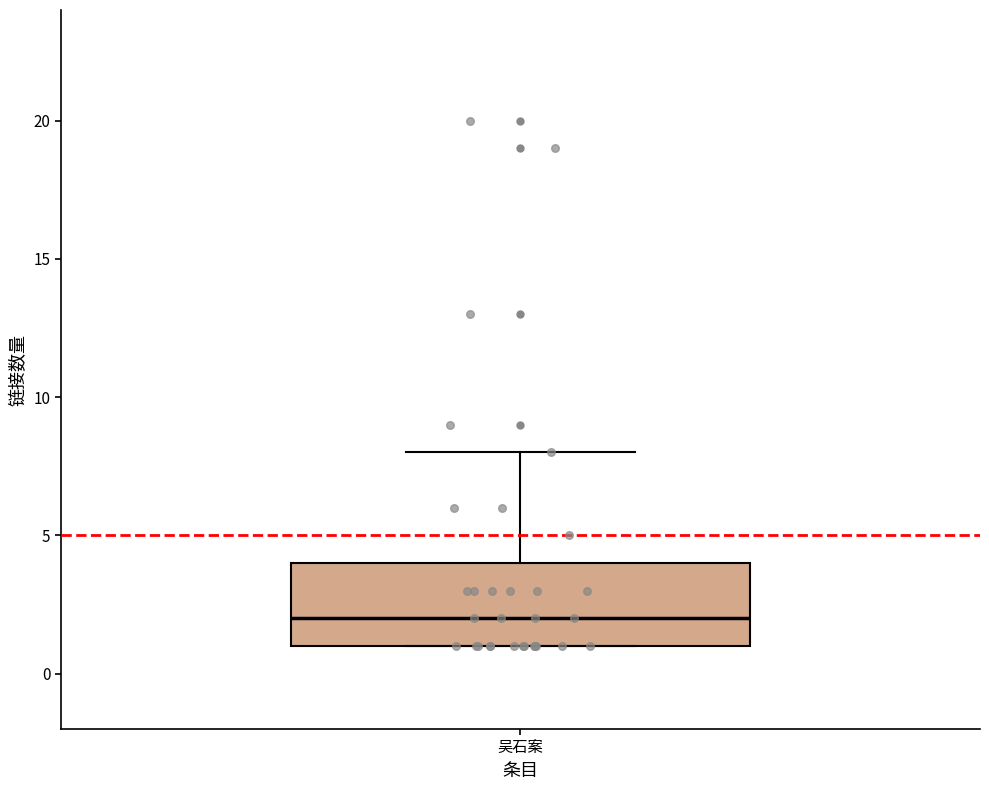

Where does the median line of the box for 吴石案 sit on the y-axis? The values are not printed on the chart, so give them approximately, as read against the axis.

2